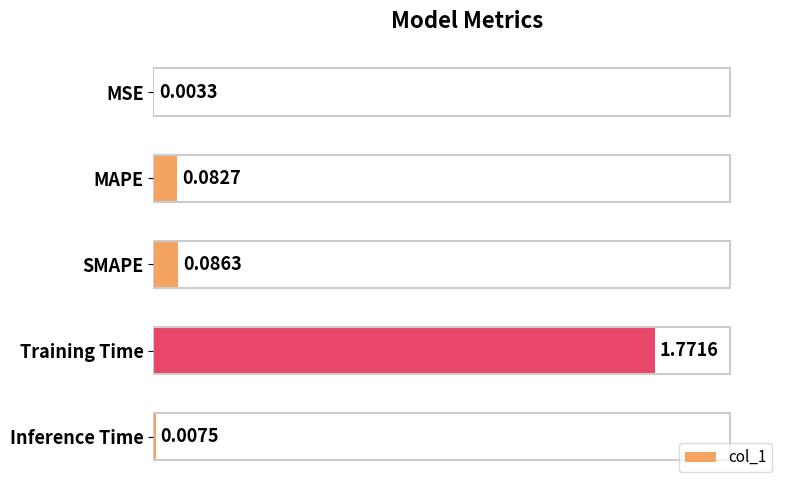

At which label is the value closest to 0?

MSE